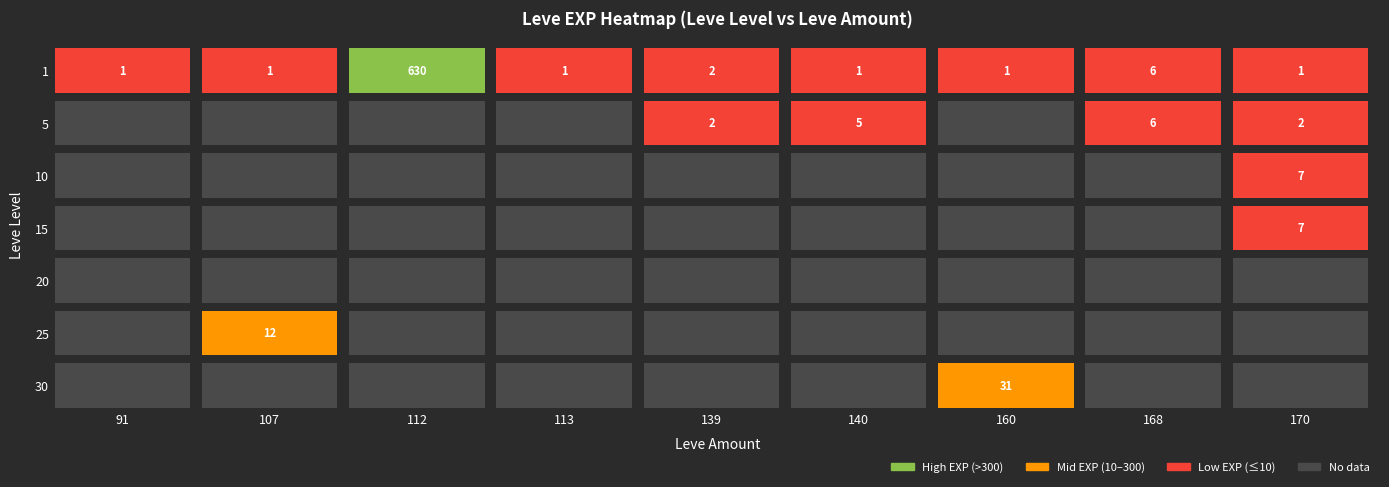

Which series has the largest range (max minus min)?

1